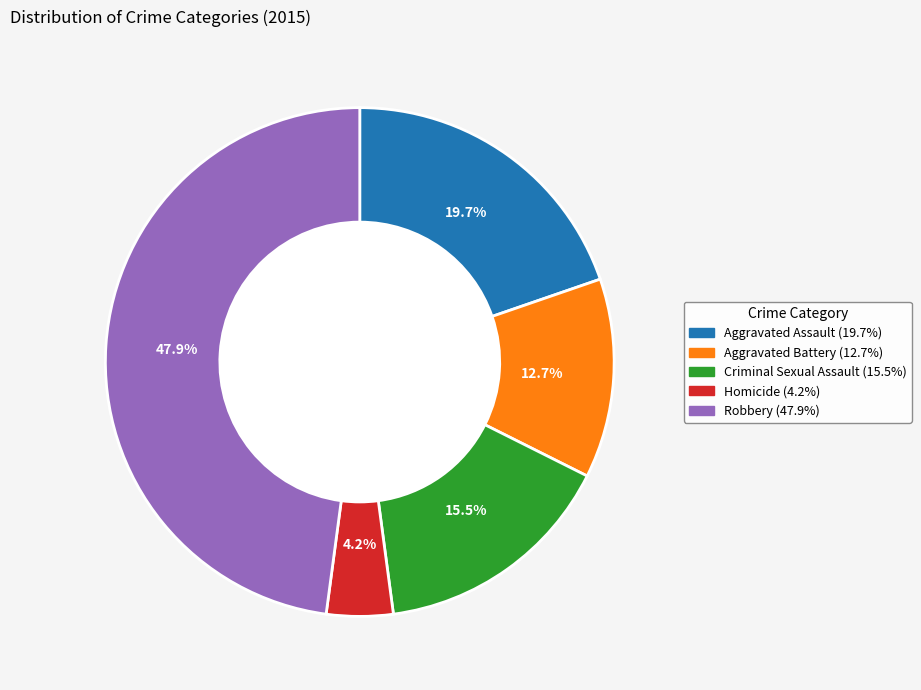

What percentage is the Homicide slice, to the nearest percent?

4%